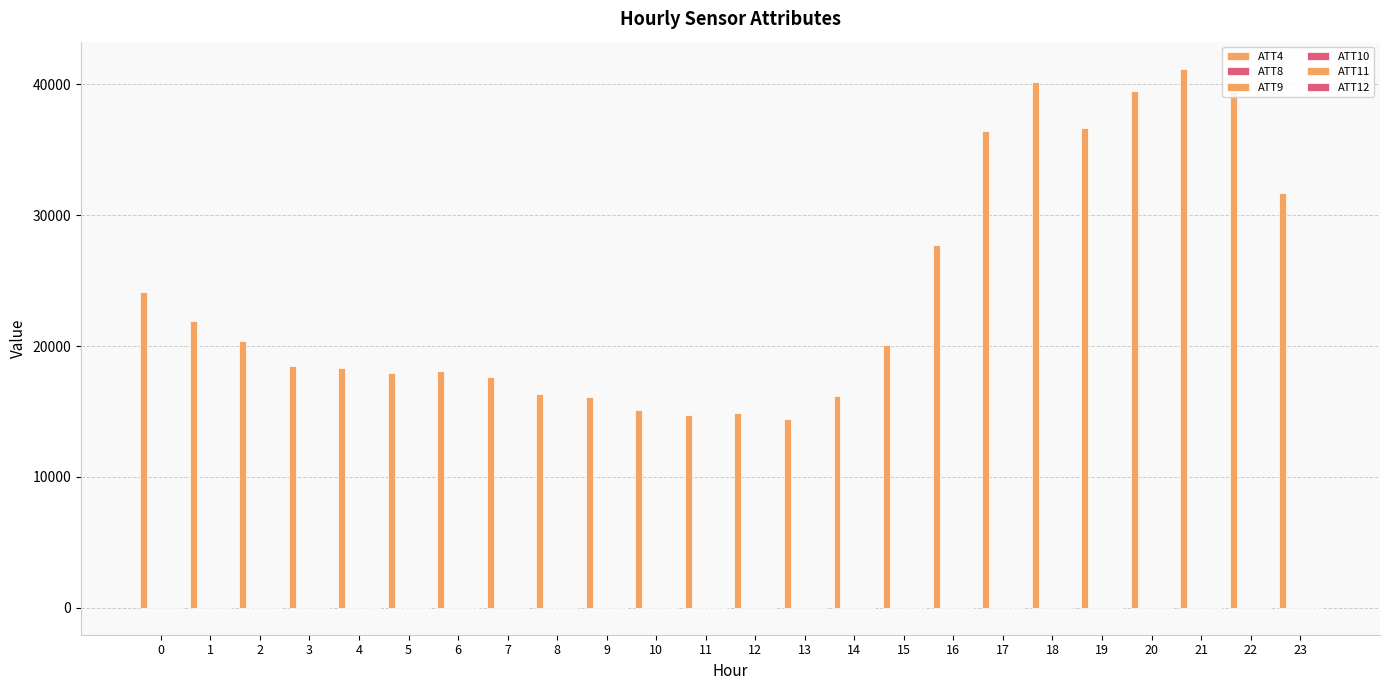

Count the number of data series in this chart.

6